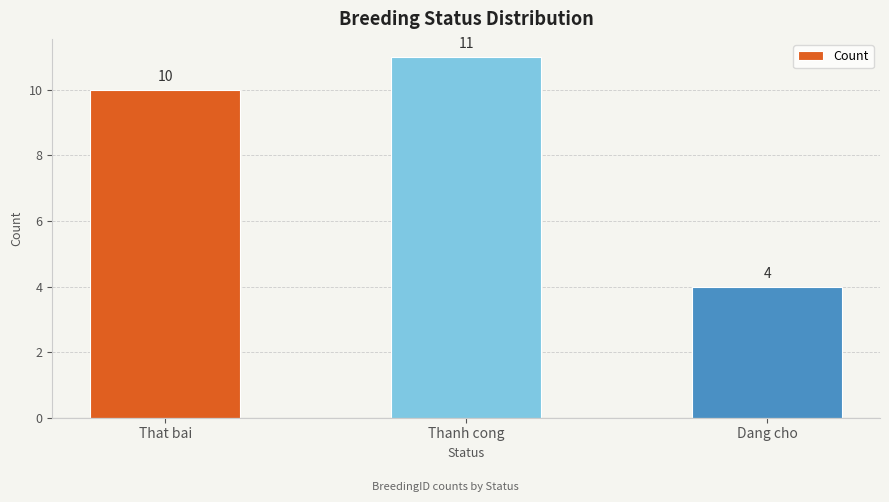

What is the difference between the maximum and minimum values?

7